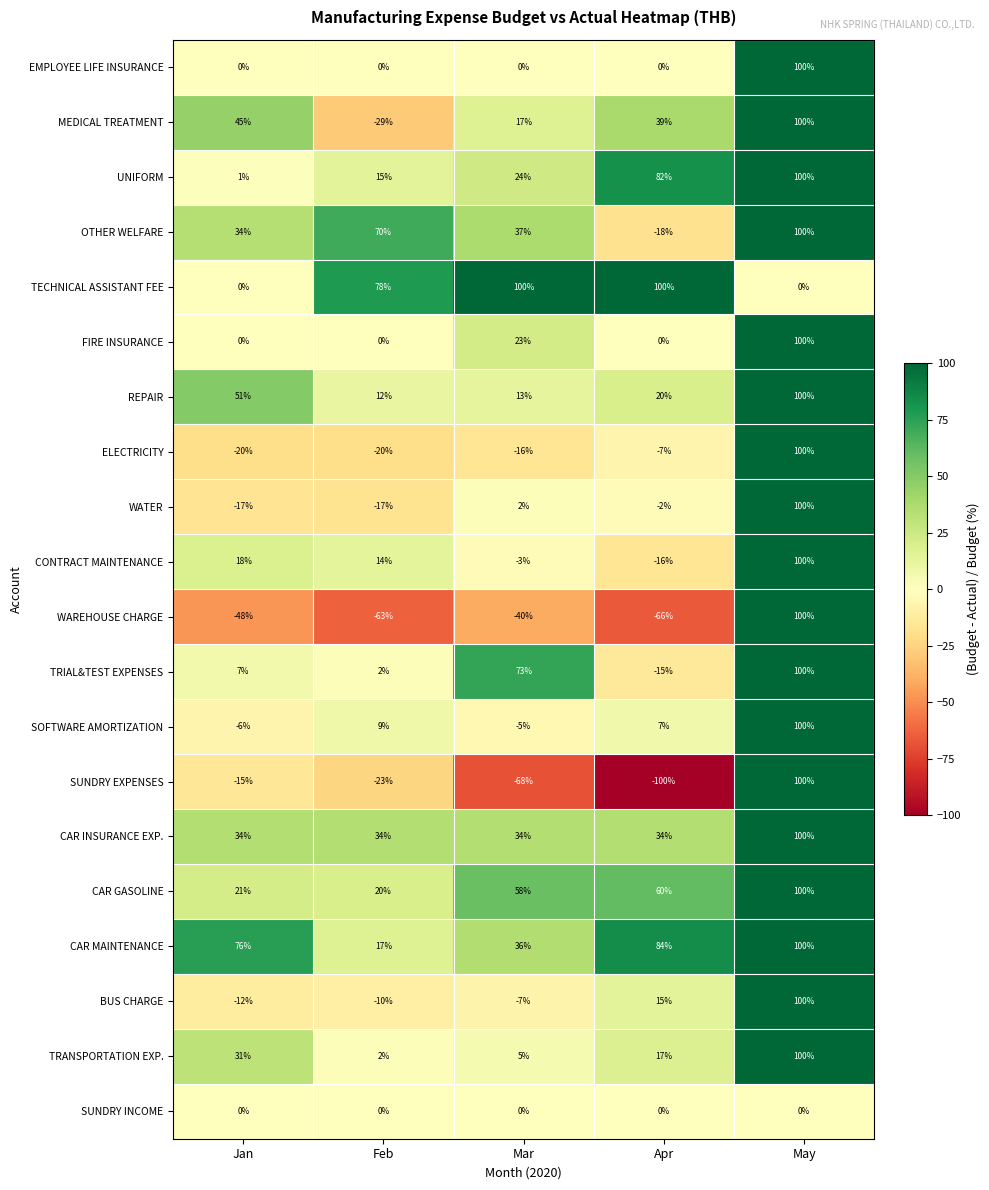

What is the difference between the maximum and minimum values in the ELECTRICITY series?

120